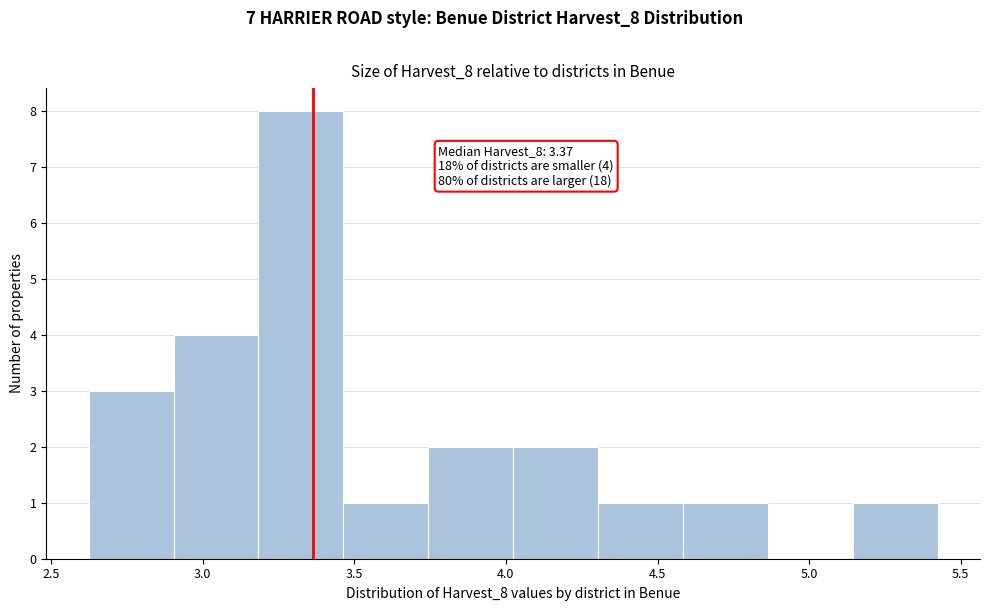

Over which range of the x-axis is the bar tallest?

3.20 to 3.45